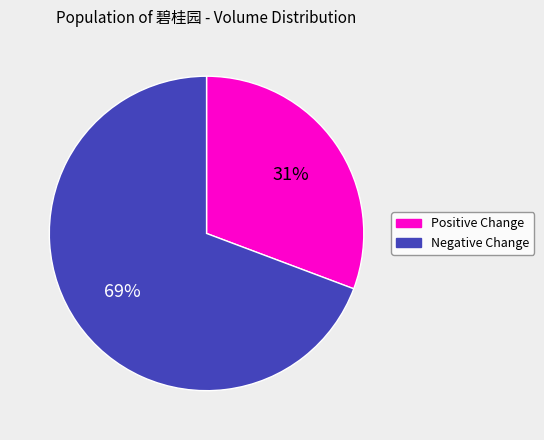

To the nearest percent, what is the average slice percentage?

50%